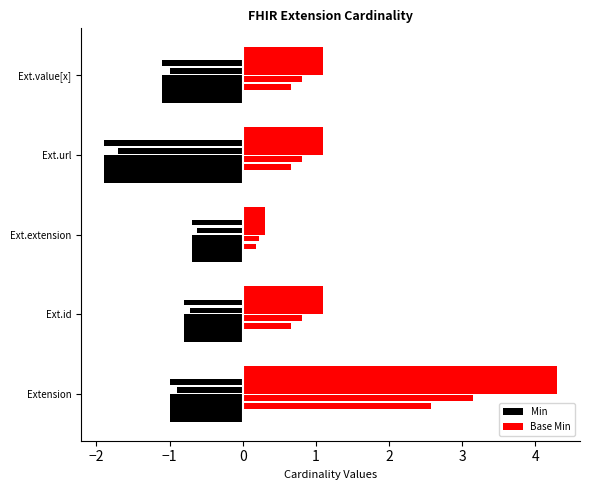

What is the sum of all Base Min values?

7.9